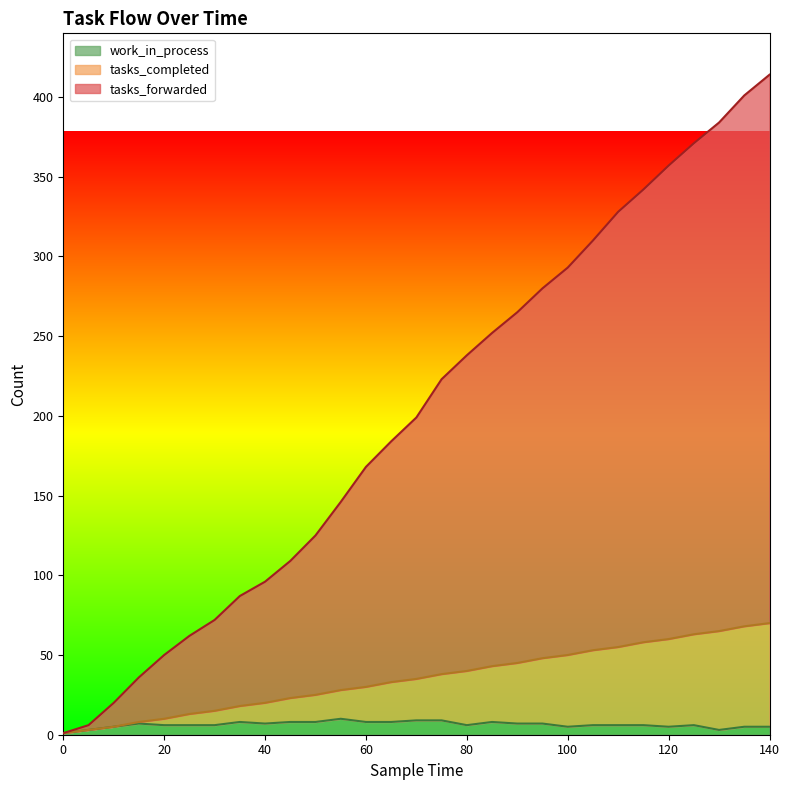

What is the sum of all tasks_completed values?

1023